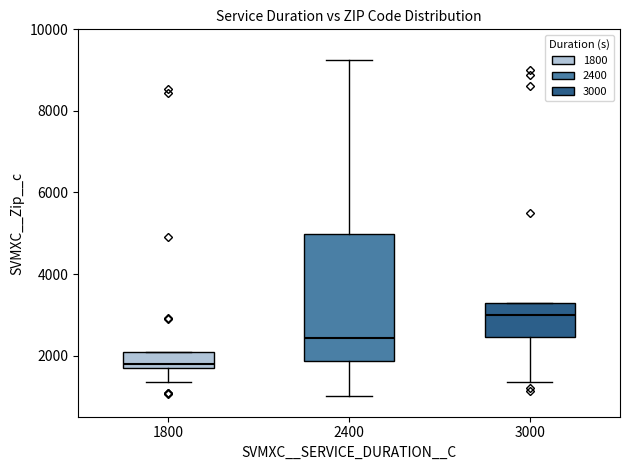

Where is the lower edge of the box at x = 2400 on the y-axis? The values are not printed on the chart, so give them approximately, as read against the axis.

1800